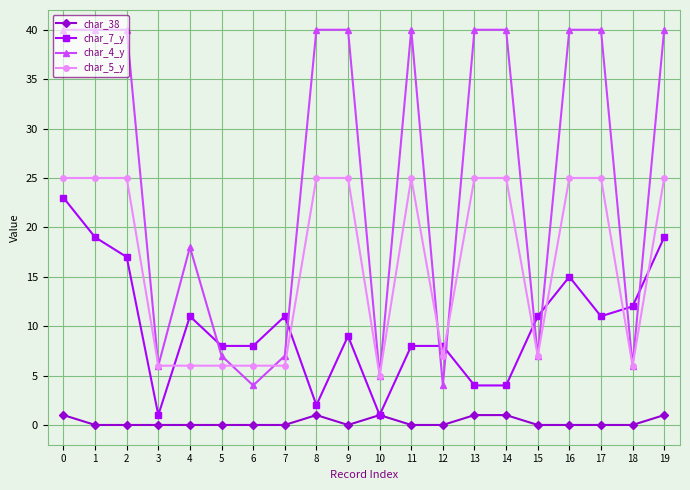

True or false: char_38 and char_5_y cross at least once.

False